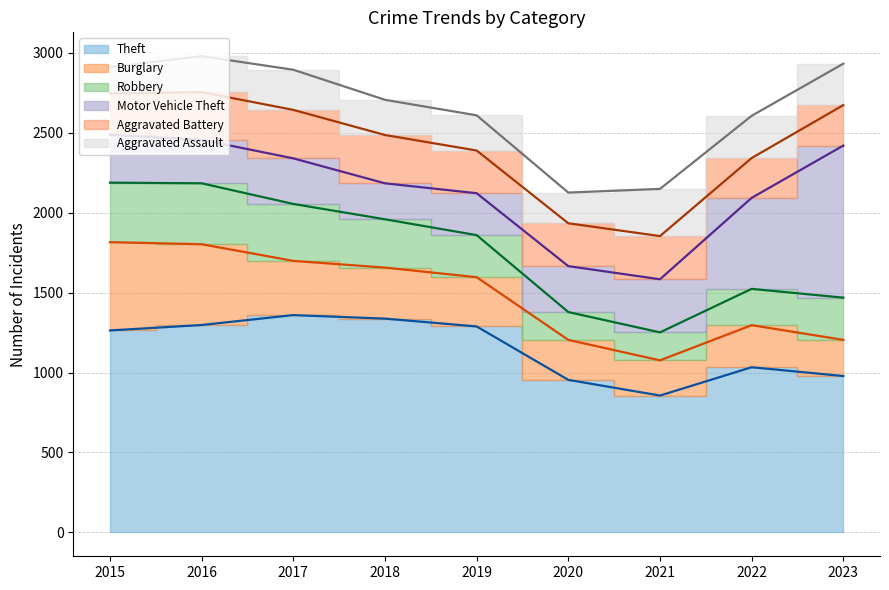

What is the spread (max minus min) of values at 2018?

1368